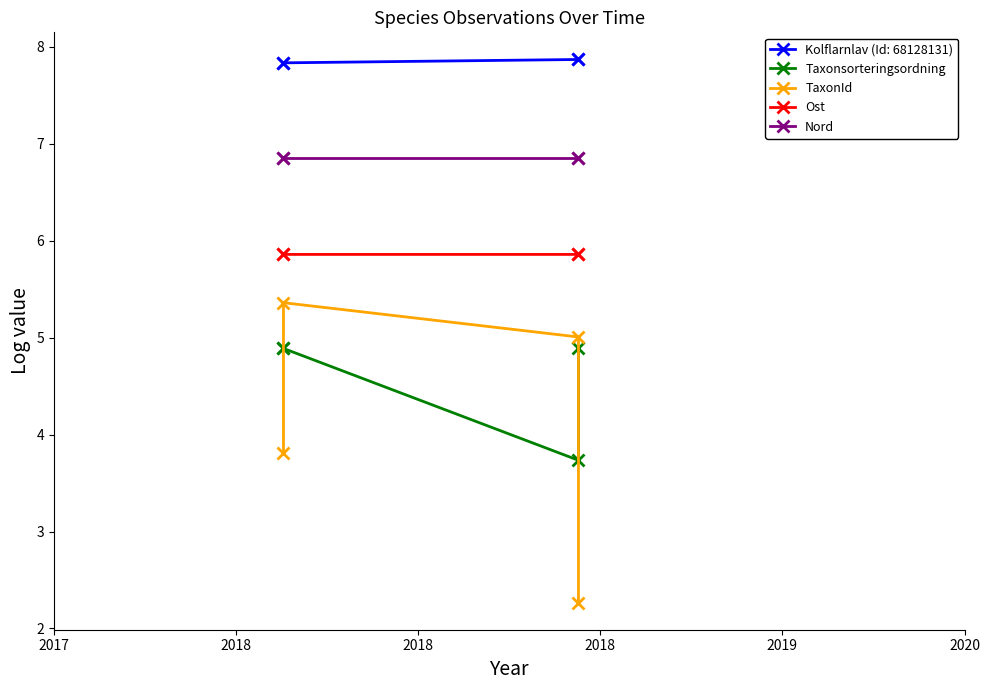

Does the chart display data point markers on the line(s)?

Yes